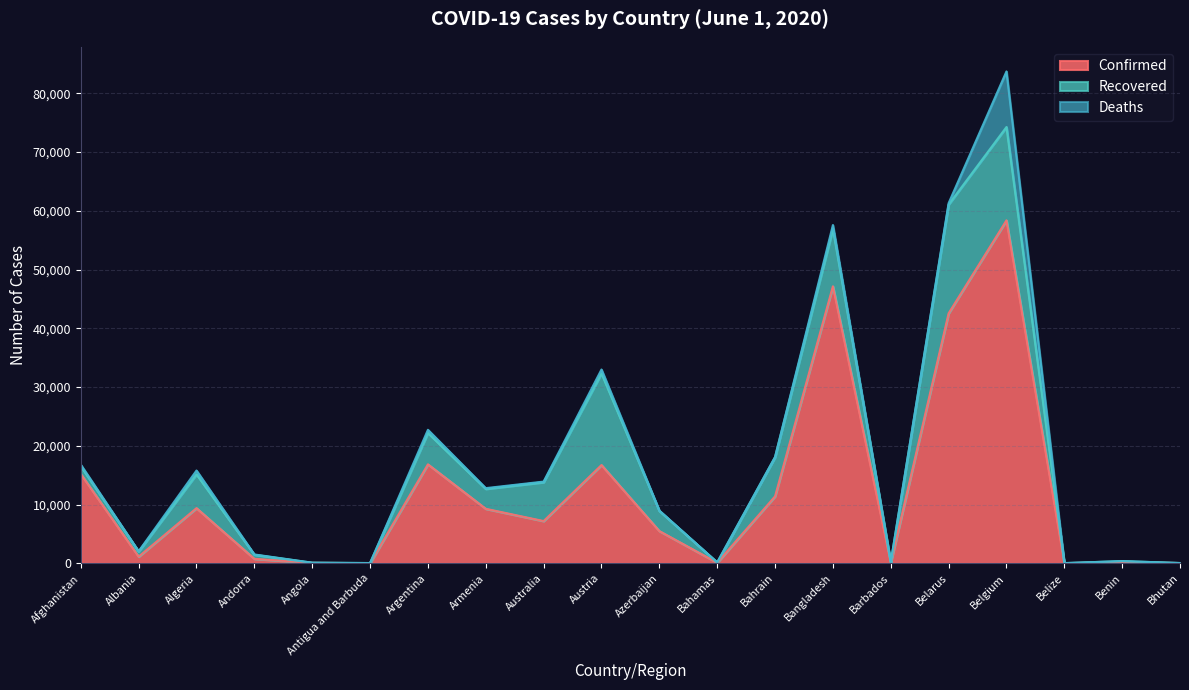

What is the average value of the Recovered series?

4709